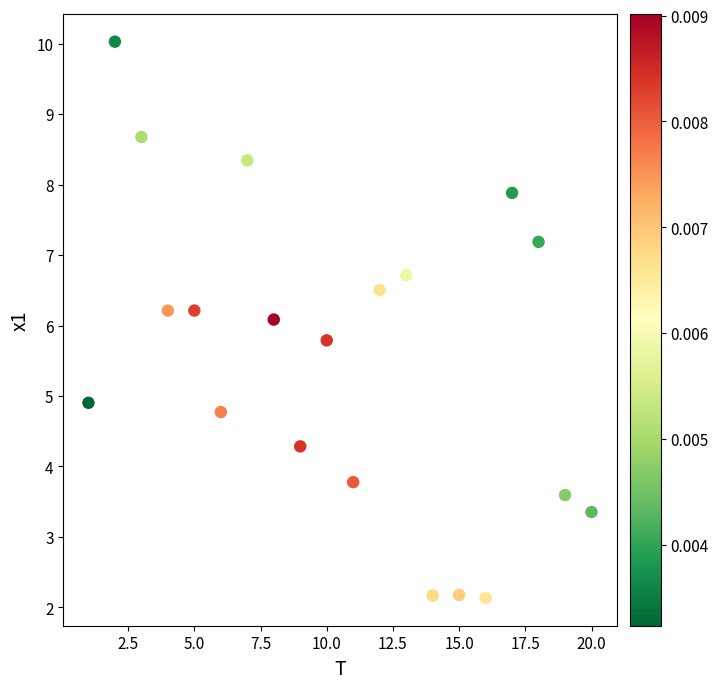

What is the range of Y values (max minus min)?

7.9